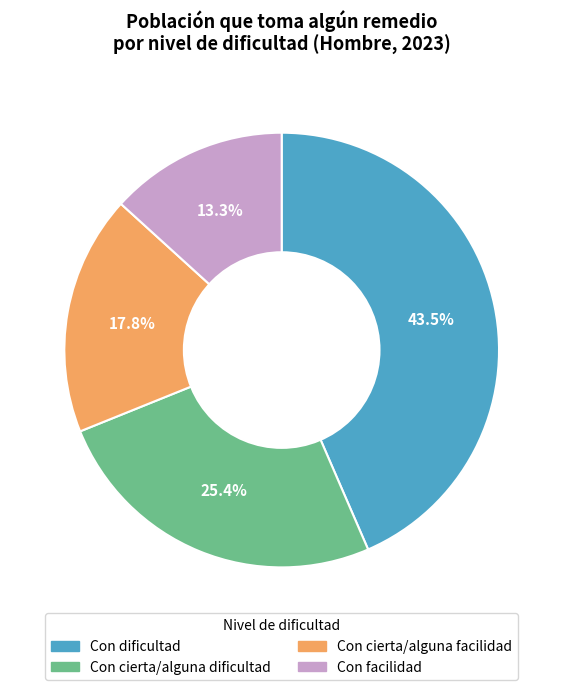

Rank the categories by value from highest to lowest.

Con dificultad, Con cierta/alguna dificultad, Con cierta/alguna facilidad, Con facilidad